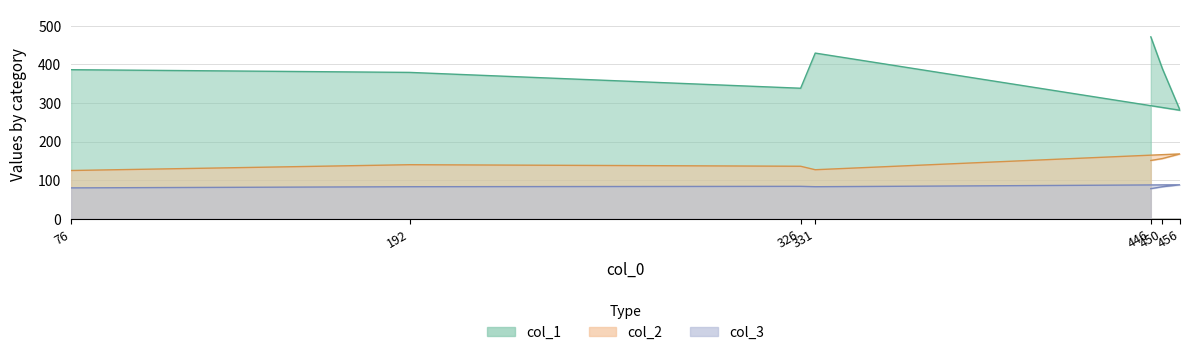

List the series in order of their overall mean, highest first.

col_1, col_2, col_3